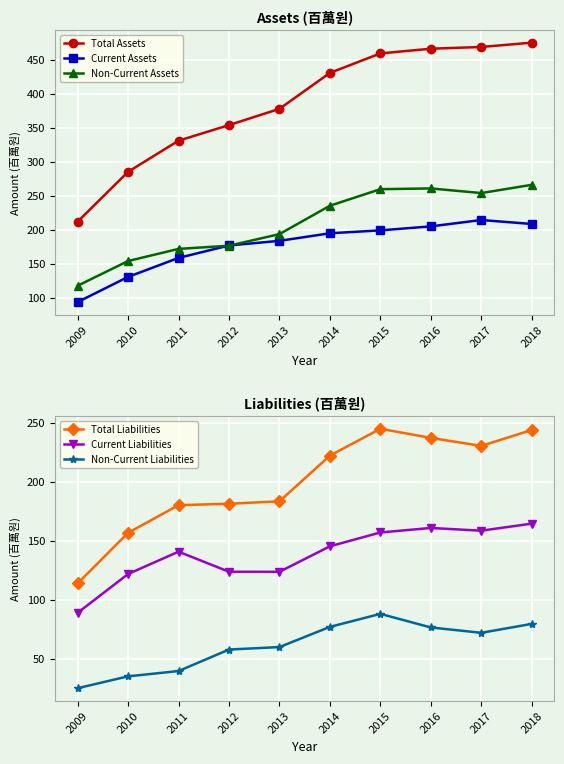

What is the maximum value for Total Assets?

475.2